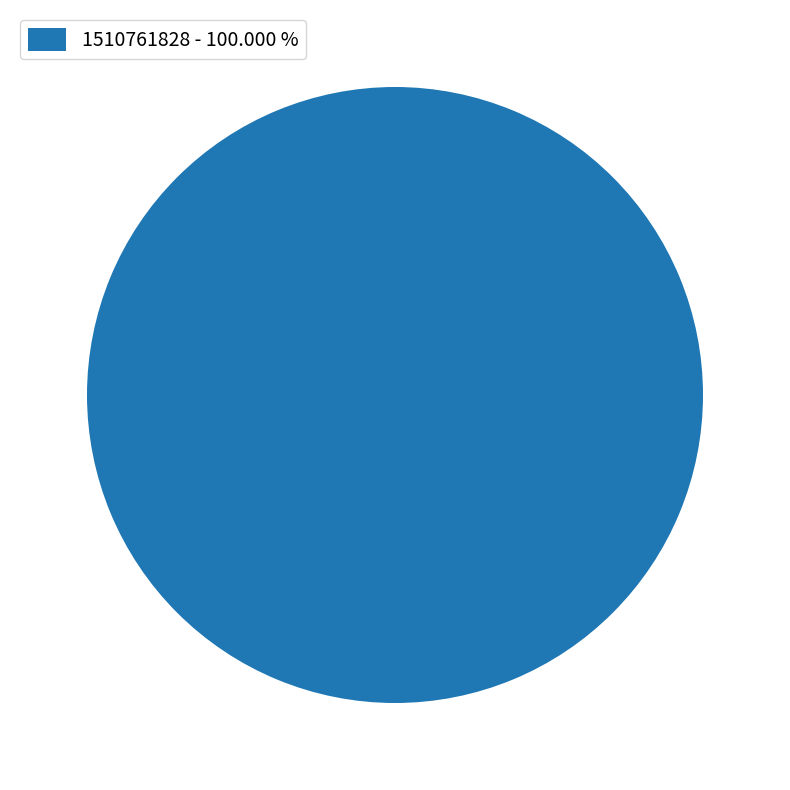

Which slice represents more than half of the pie?

1510761828 - 100.000 %